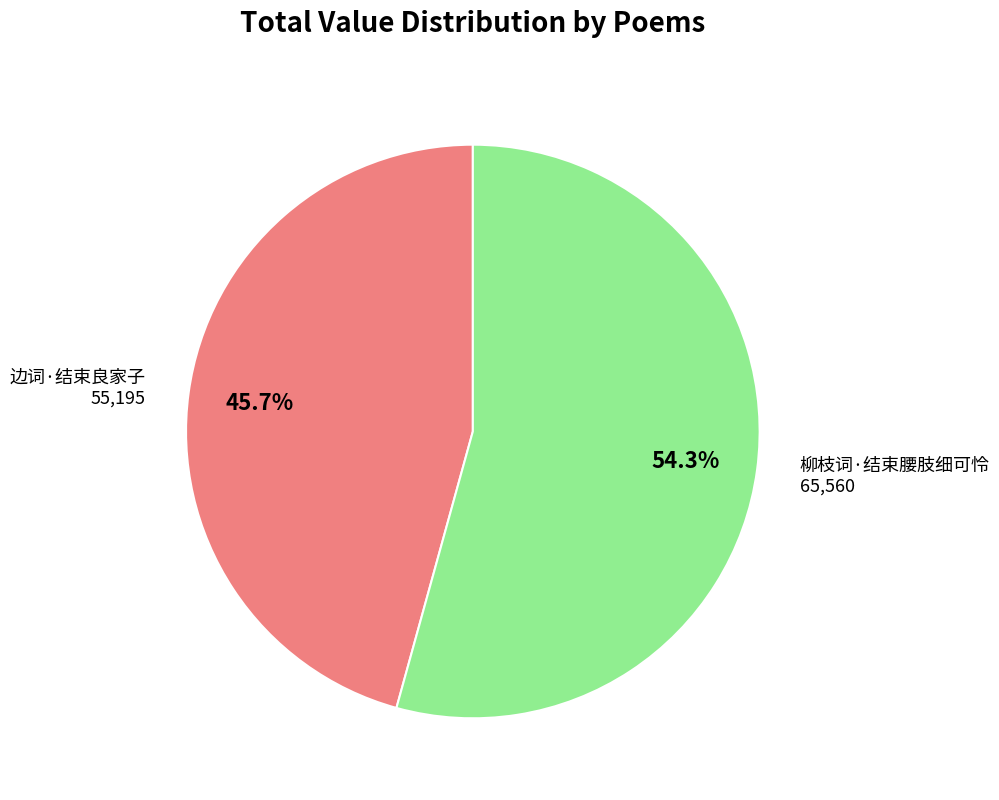

Is there a majority slice in this chart?

Yes